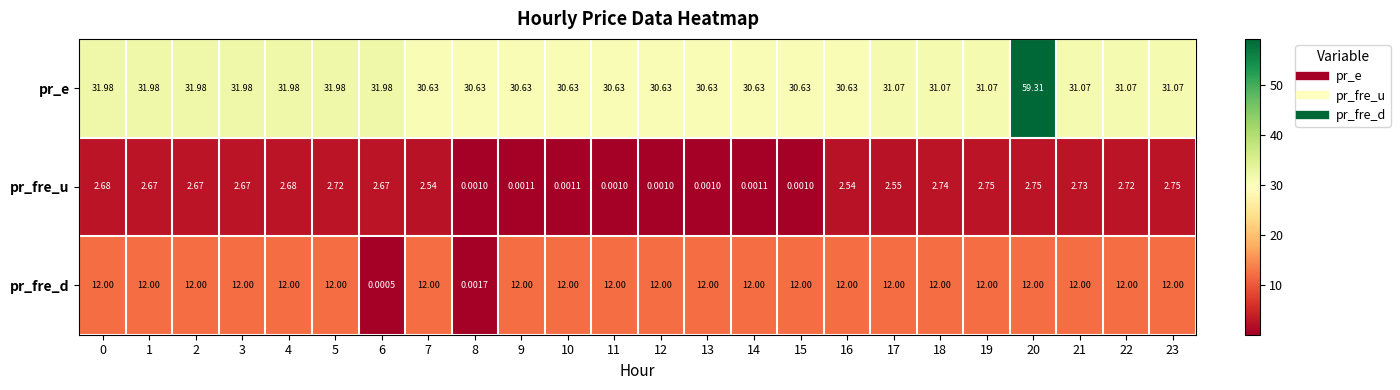

Which series has the largest total across all categories?

pr_e